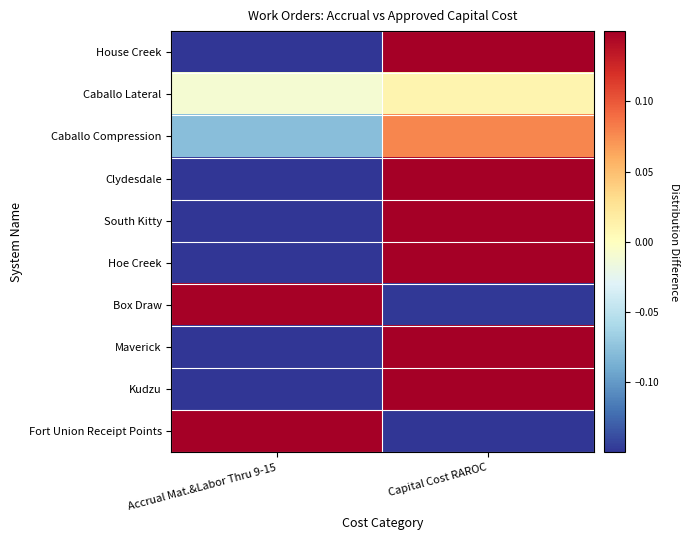

Reading left to right, what are all the values shown in this chart?

House Creek: Accrual Mat.&Labor Thru 9-15=-0.8	Capital Cost RAROC=0.8
Caballo Lateral: Accrual Mat.&Labor Thru 9-15=-0.0	Capital Cost RAROC=0.0
Caballo Compression: Accrual Mat.&Labor Thru 9-15=-0.1	Capital Cost RAROC=0.1
Clydesdale: Accrual Mat.&Labor Thru 9-15=-0.2	Capital Cost RAROC=0.2
South Kitty: Accrual Mat.&Labor Thru 9-15=-0.4	Capital Cost RAROC=0.4
Hoe Creek: Accrual Mat.&Labor Thru 9-15=-0.8	Capital Cost RAROC=0.8
Box Draw: Accrual Mat.&Labor Thru 9-15=0.1	Capital Cost RAROC=-0.1
Maverick: Accrual Mat.&Labor Thru 9-15=-1.0	Capital Cost RAROC=1.0
Kudzu: Accrual Mat.&Labor Thru 9-15=-1.0	Capital Cost RAROC=1.0
Fort Union Receipt Points: Accrual Mat.&Labor Thru 9-15=0.8	Capital Cost RAROC=-0.8